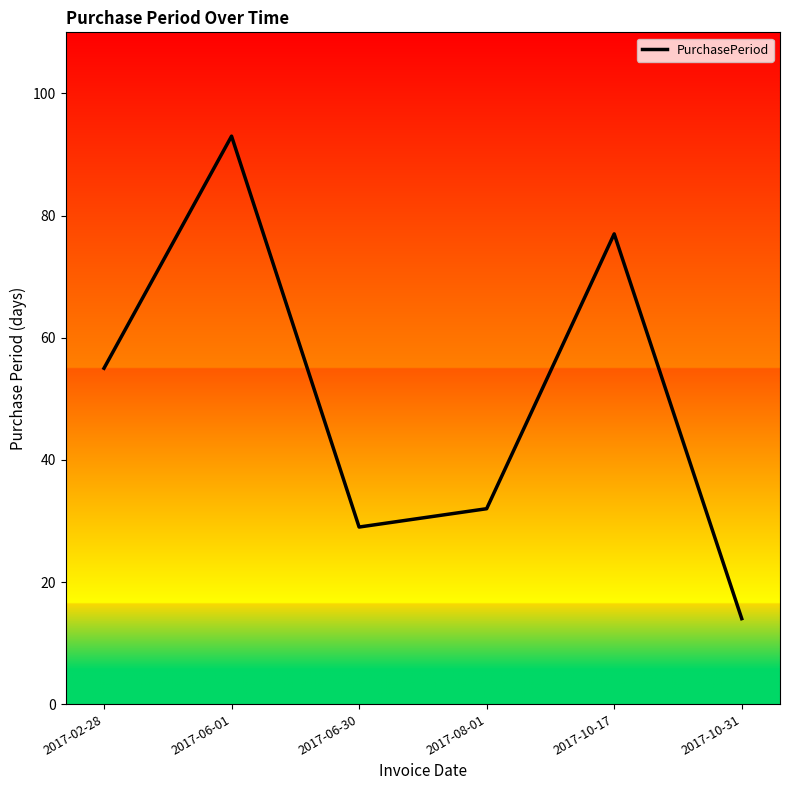

True or false: the data shows 23 at 2017-06-01.

False